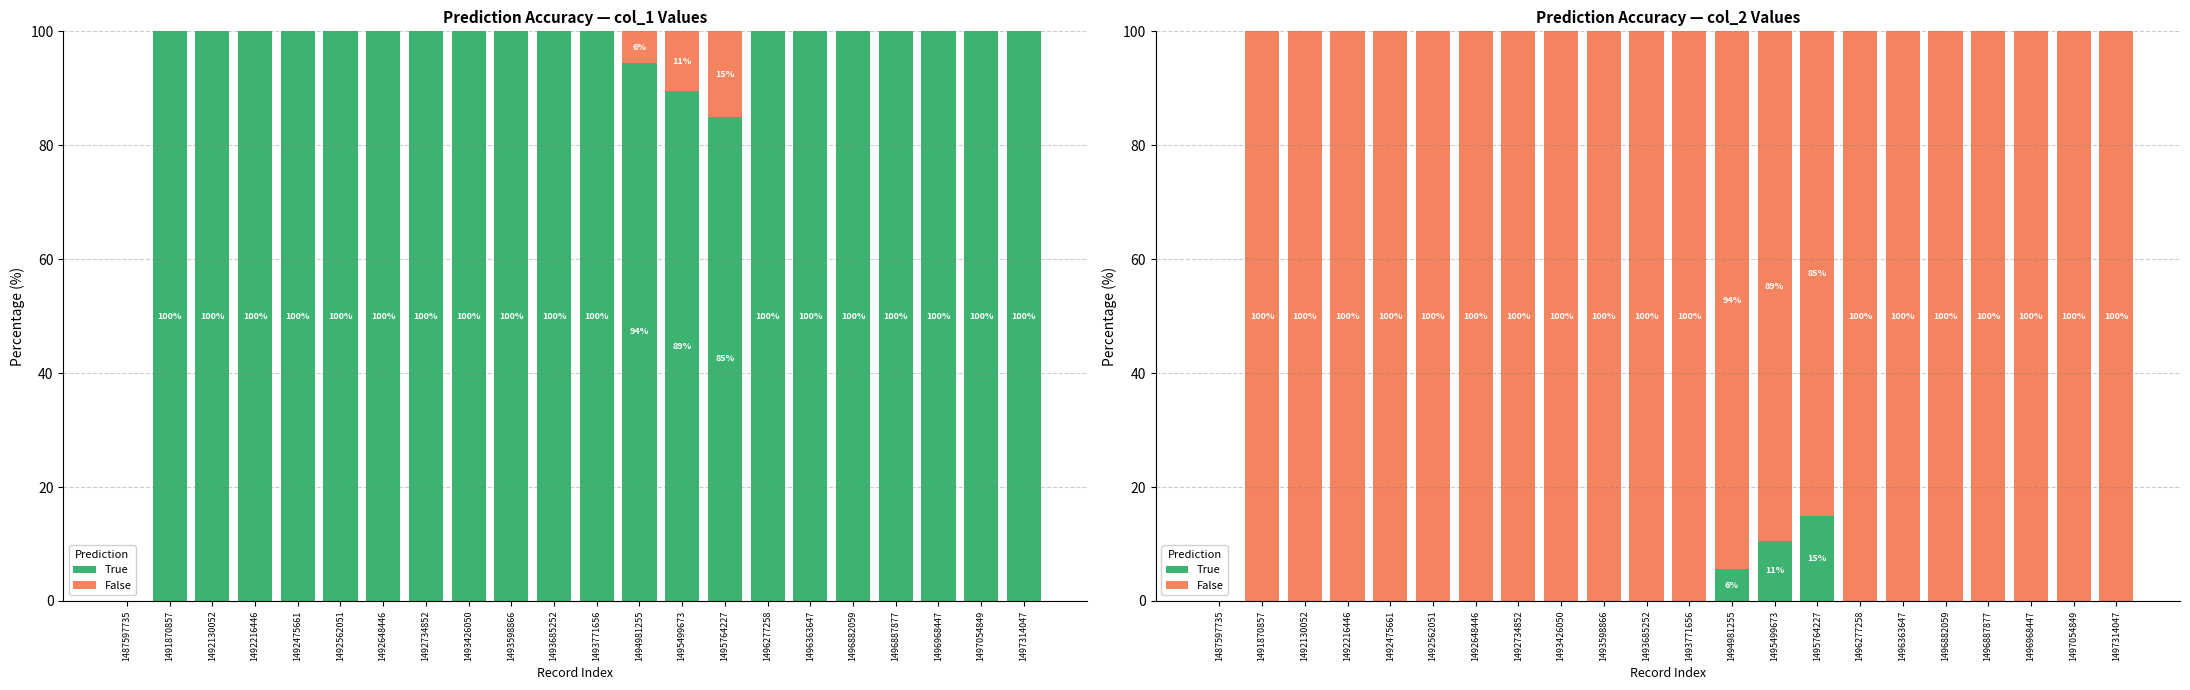

Reading left to right, transcribe all the data shown in this chart.

True: 1487597735=0.0	1491870857=0.0	1492130052=0.0	1492216446=0.0	1492475661=0.0	1492562051=0.0	1492648446=0.0	1492734852=0.0	1493426050=0.0	1493598866=0.0	1493685252=0.0	1493771656=0.0	1494981255=5.6	1495499673=10.5	1495764227=15.0	1496277258=0.0	1496363647=0.0	1496882059=0.0	1496887877=0.0	1496968447=0.0	1497054849=0.0	1497314047=0.0
False: 1487597735=0.0	1491870857=100.0	1492130052=100.0	1492216446=100.0	1492475661=100.0	1492562051=100.0	1492648446=100.0	1492734852=100.0	1493426050=100.0	1493598866=100.0	1493685252=100.0	1493771656=100.0	1494981255=94.4	1495499673=89.5	1495764227=85.0	1496277258=100.0	1496363647=100.0	1496882059=100.0	1496887877=100.0	1496968447=100.0	1497054849=100.0	1497314047=100.0